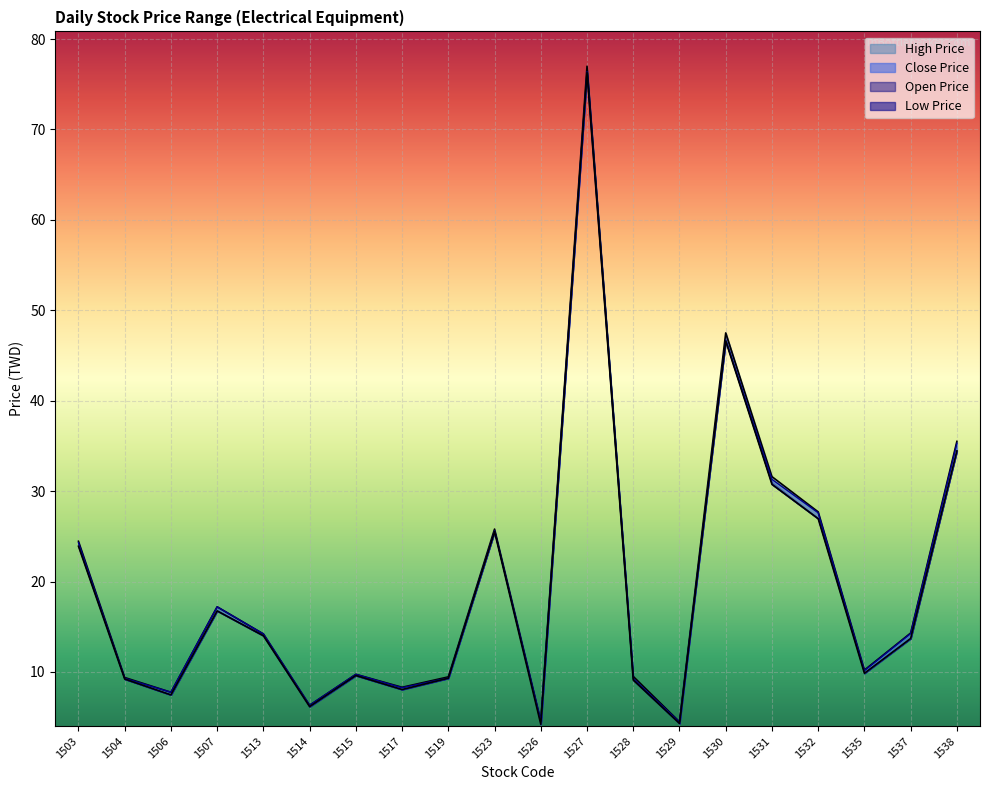

What is the difference between the highest and lowest values at 1514?

0.1